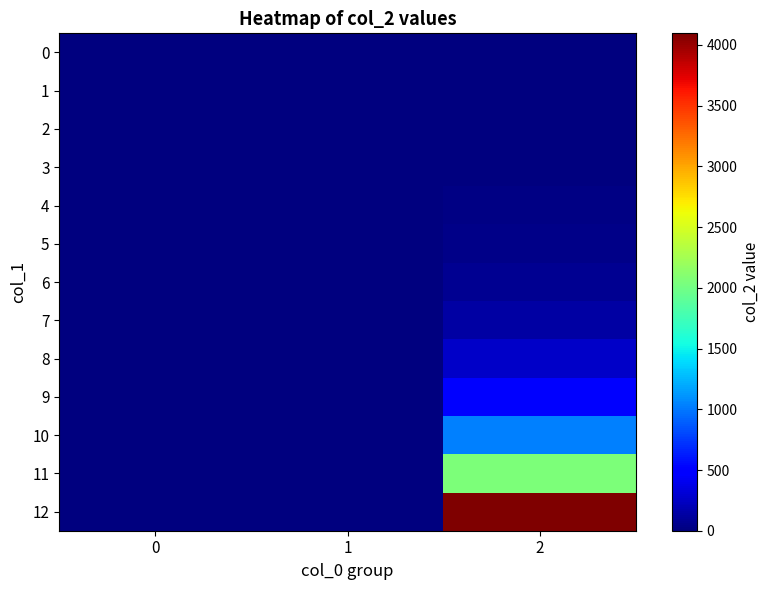

How many data points does each series have?

3